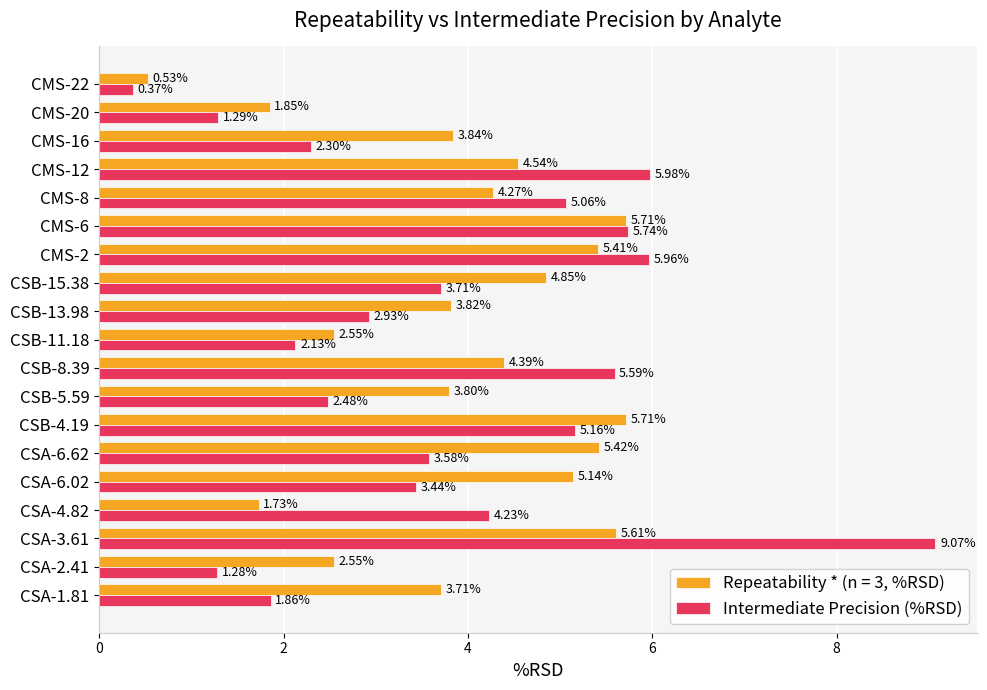

Rank the series by their average value, from highest to lowest.

Repeatability * (n = 3, %RSD), Intermediate Precision (%RSD)